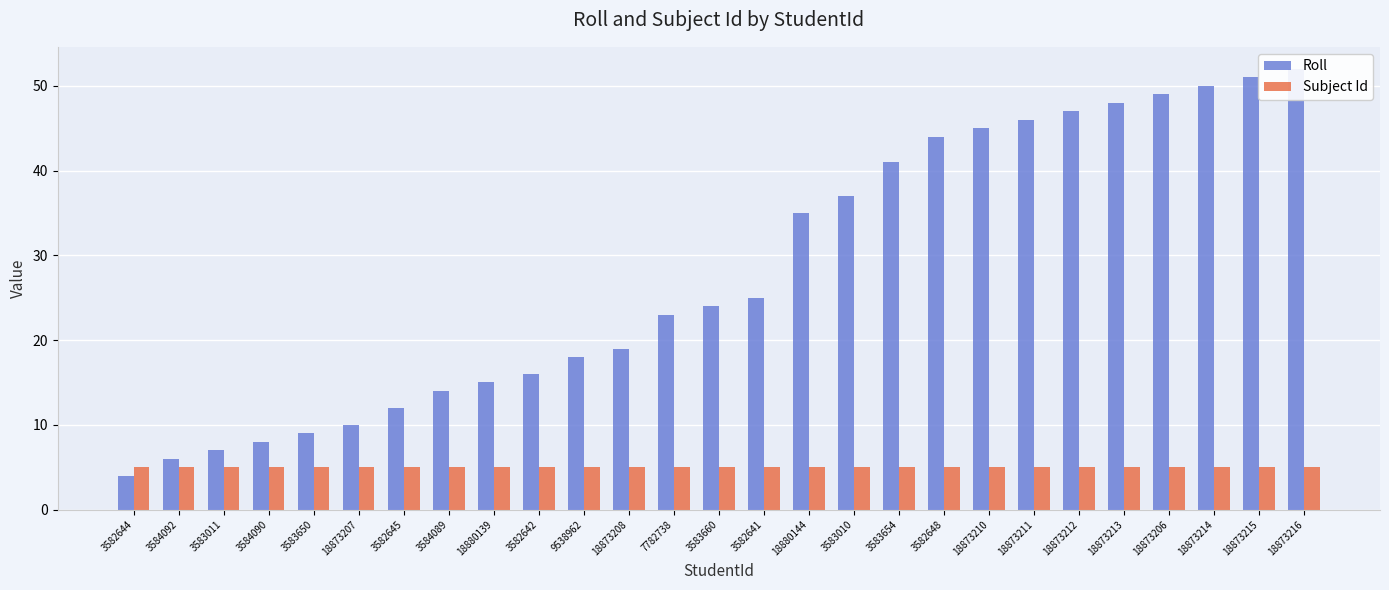

What are all the series names shown in the legend?

Roll, Subject Id